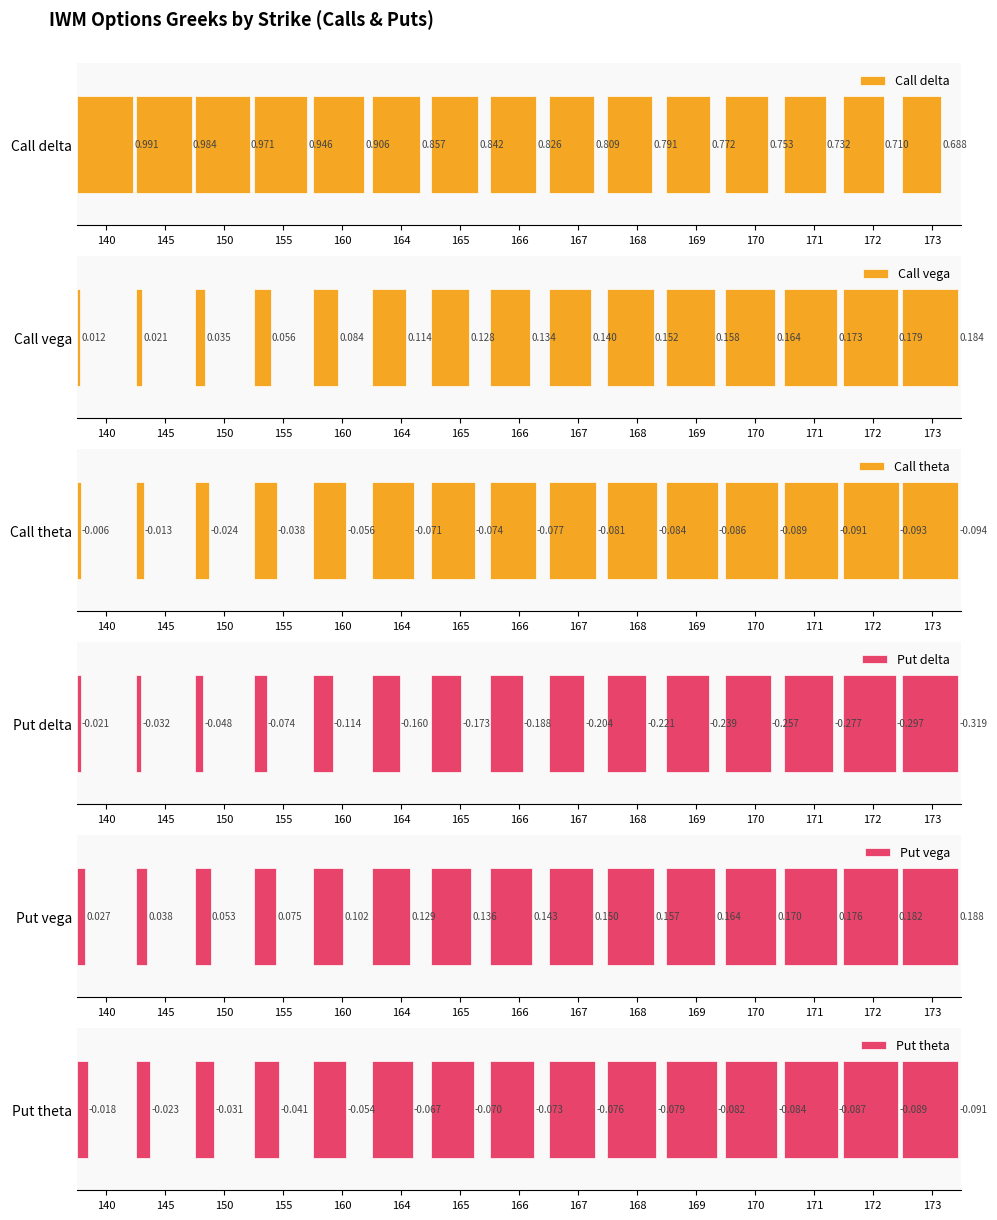

How many categories are shown in the chart?

15